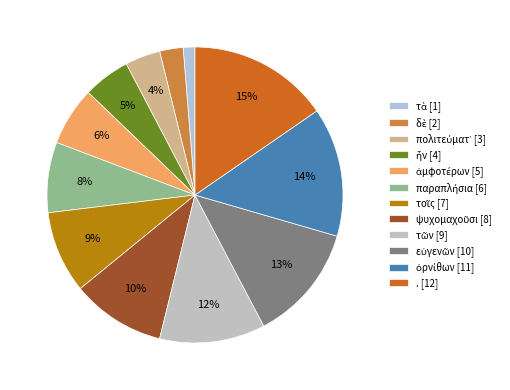

How many slices are in this pie chart?

12